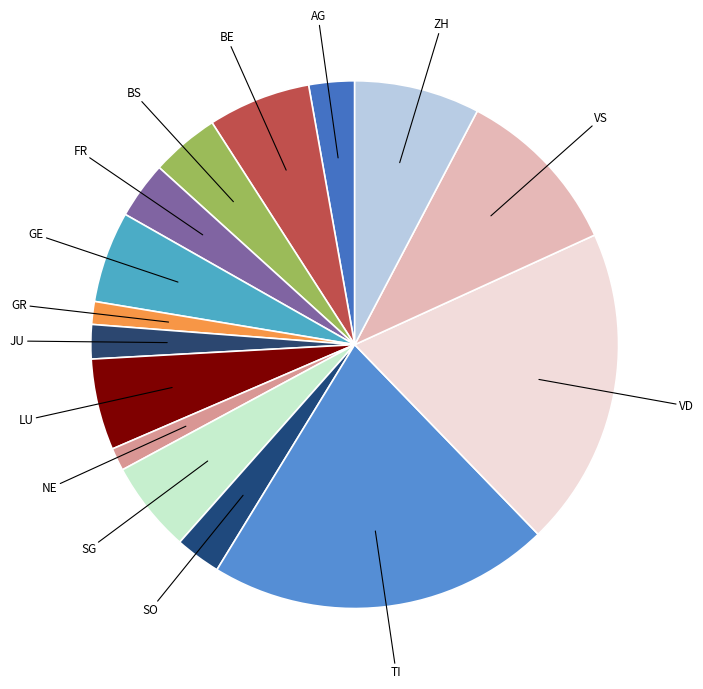

Count the number of slices in the pie.

15